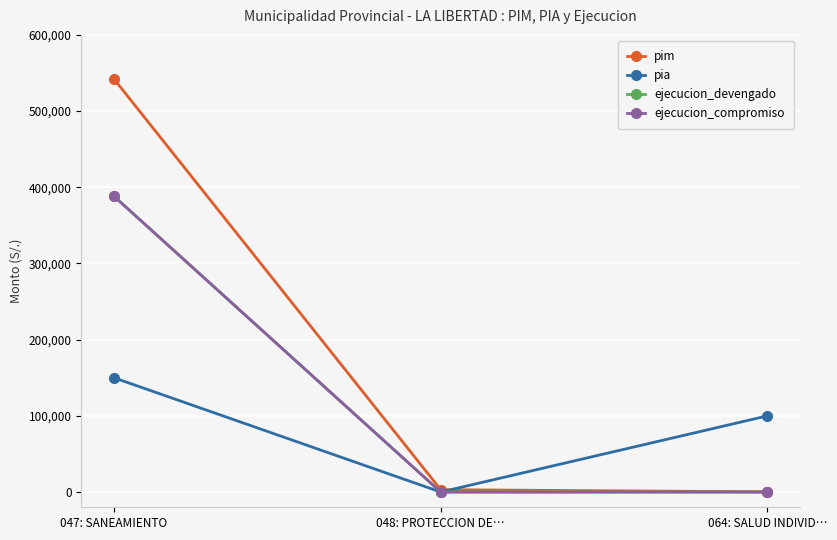

Is this an area chart (filled region under the line)?

No